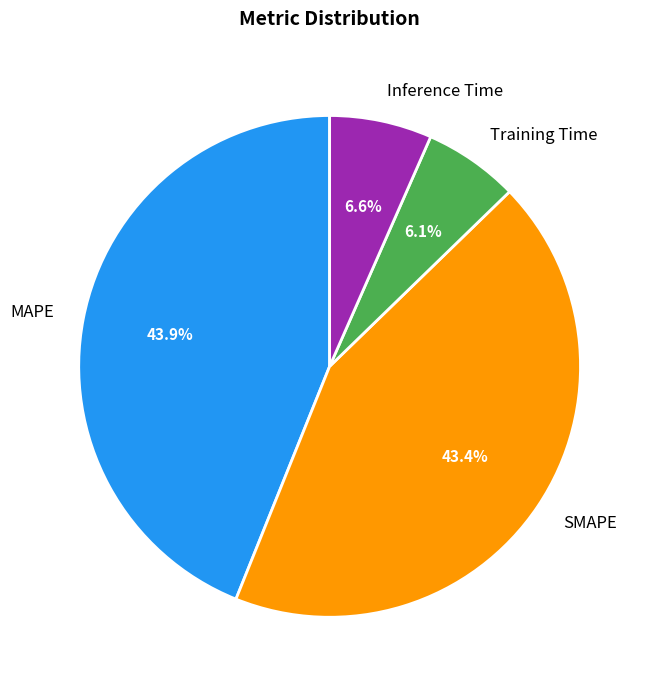

What percentage is the SMAPE slice, to the nearest percent?

43%